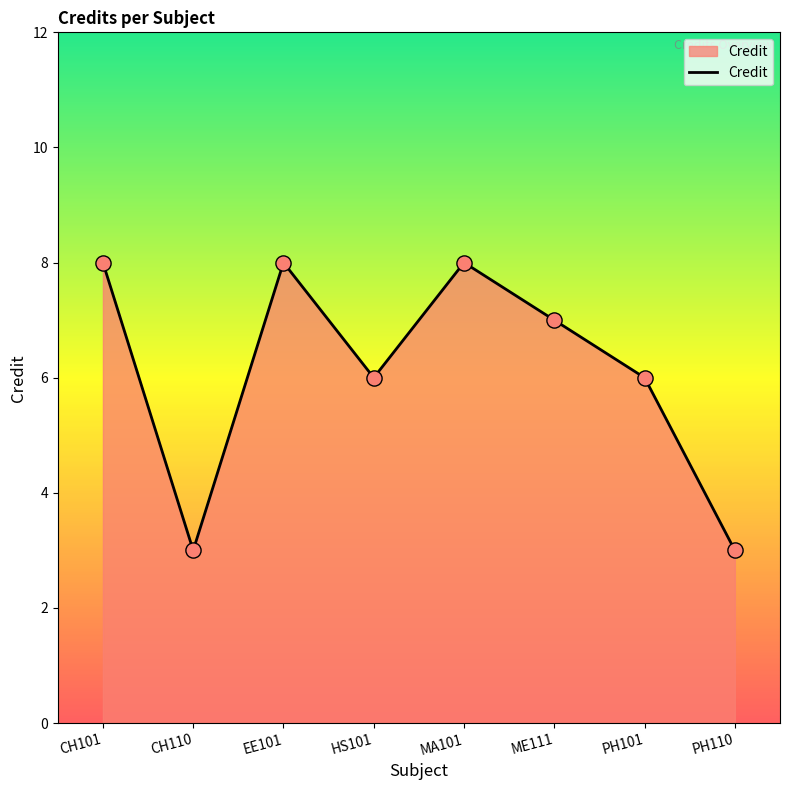

Between PH101 and CH110, which is larger?

PH101